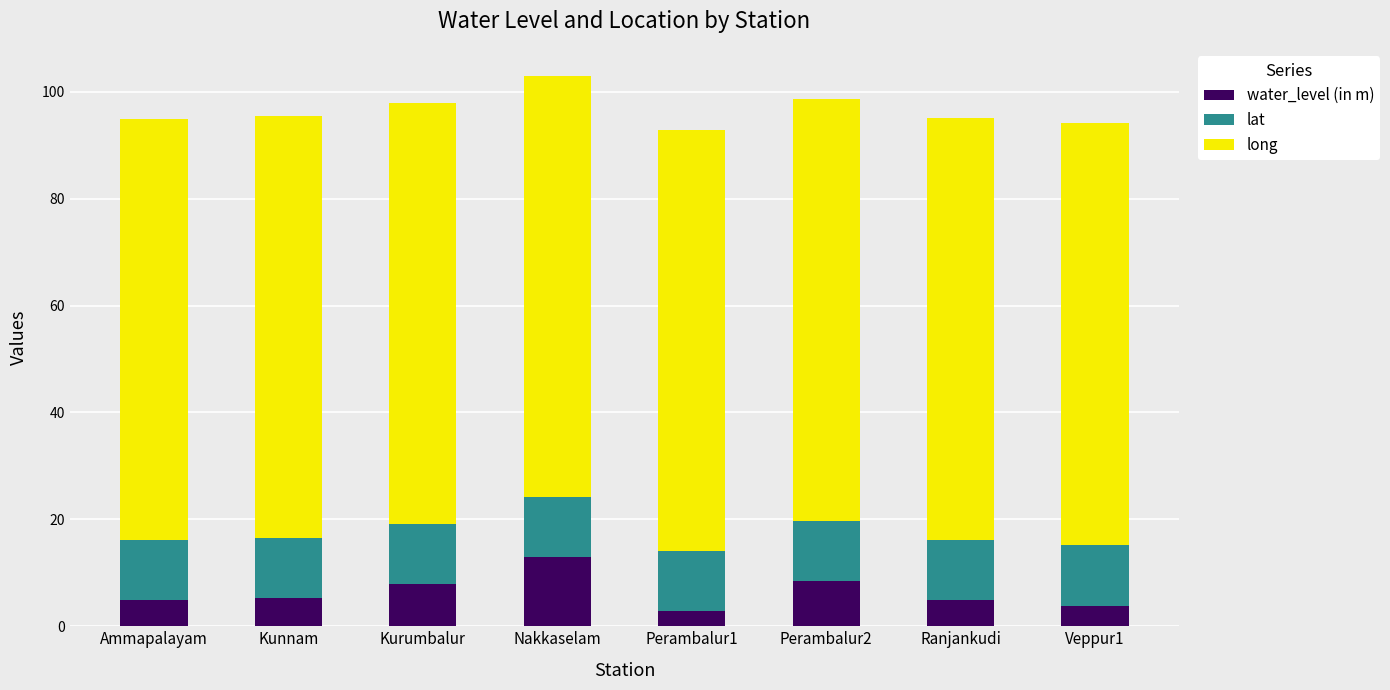

Is it true that water_level (in m) equals 13.0 at Nakkaselam?

True